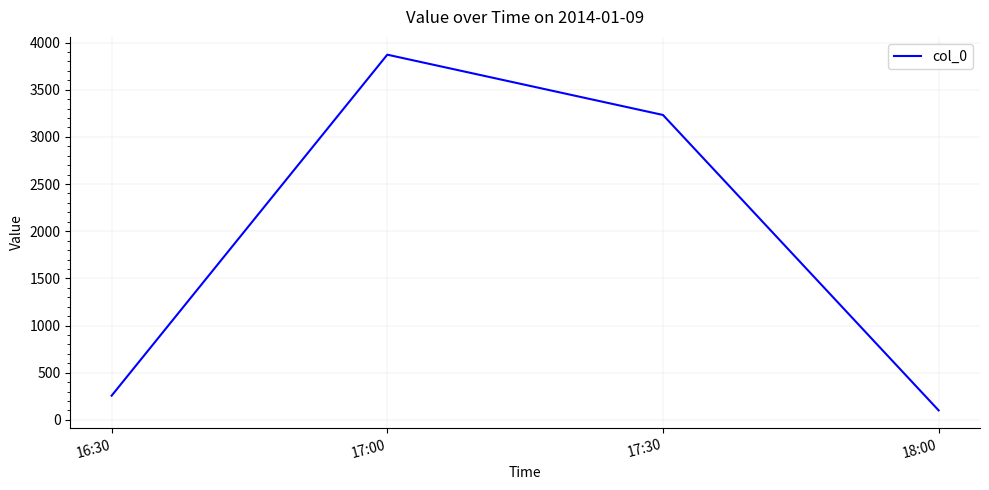

Rank the categories by value from highest to lowest.

17:00, 17:30, 16:30, 18:00